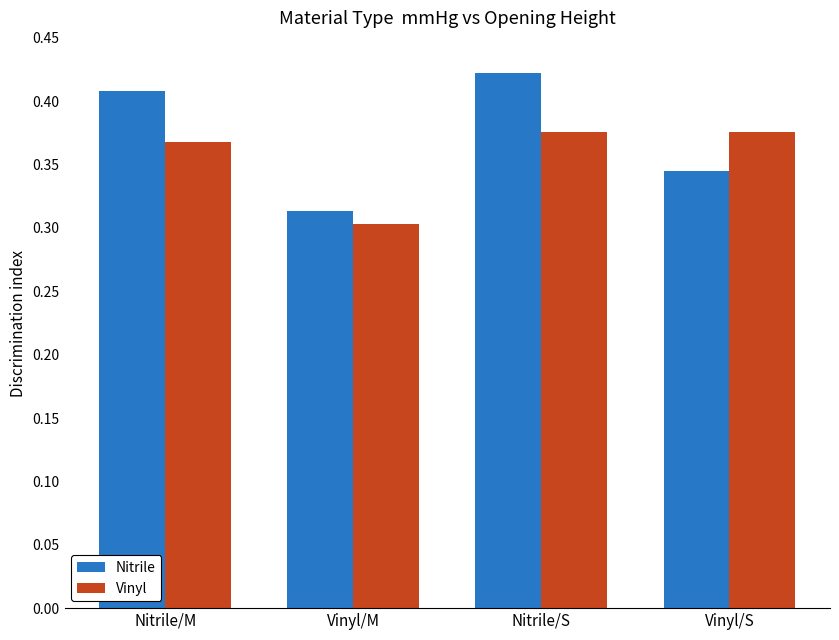

List the series in order of their peak value, highest first.

Nitrile, Vinyl